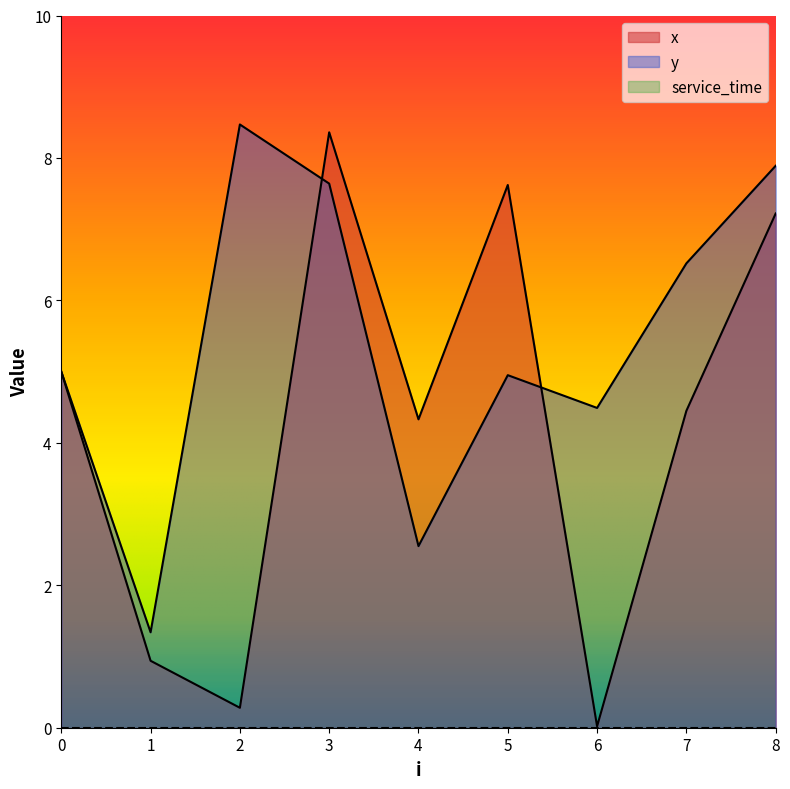

True or false: x has more than 0 points higher than both neighbors.

True